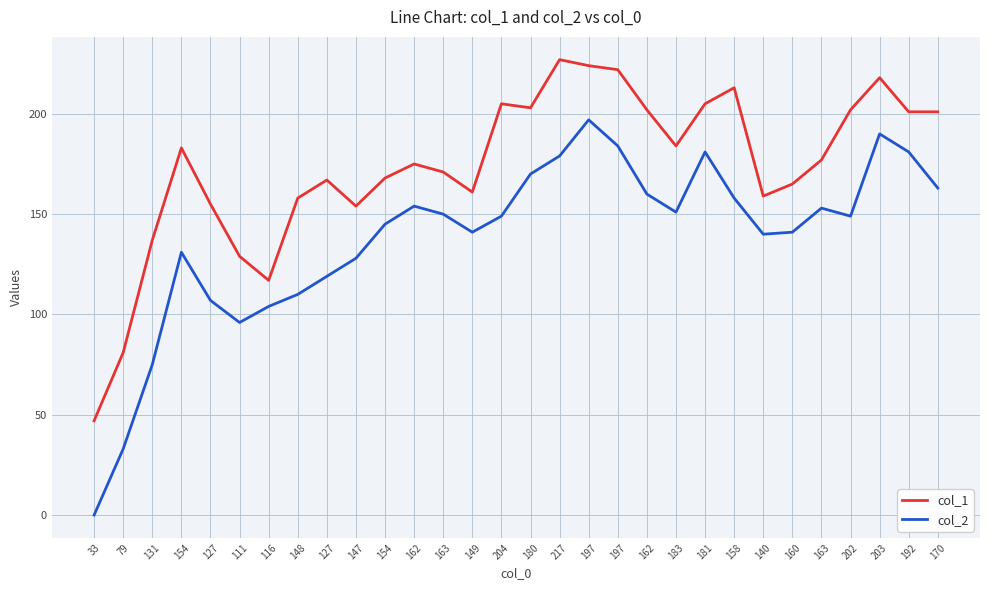

Is this an area chart (filled region under the line)?

No